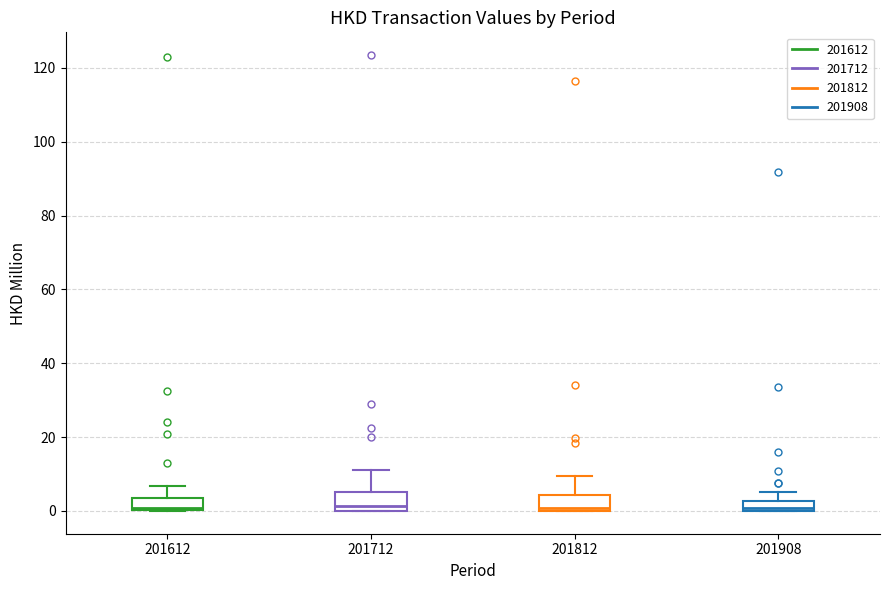

Where is the lower edge of the box at x = 201908 on the y-axis? The values are not printed on the chart, so give them approximately, as read against the axis.

0